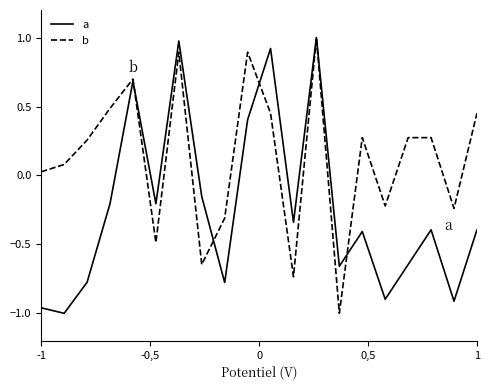

Rank the series by their average value, from lowest to highest.

a, b